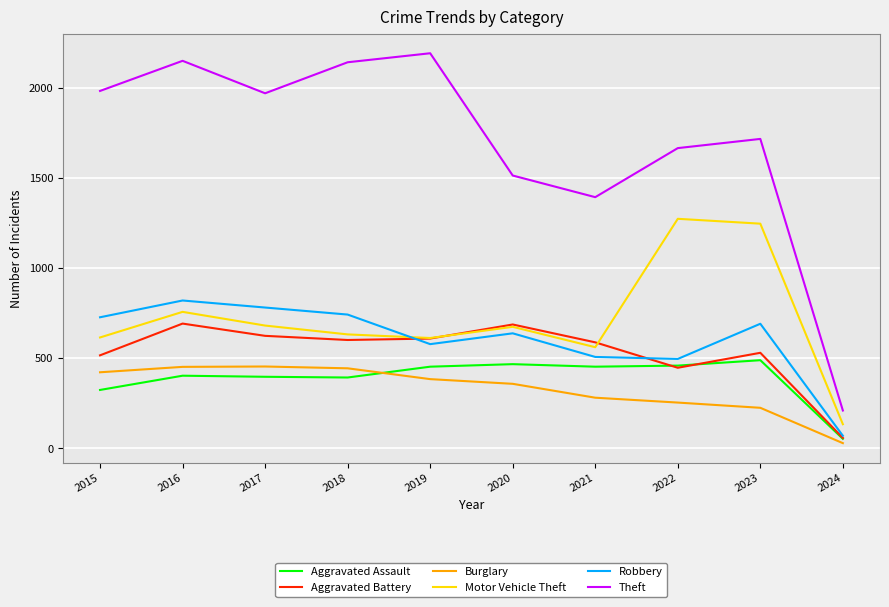

Which series has the largest range (max minus min)?

Theft